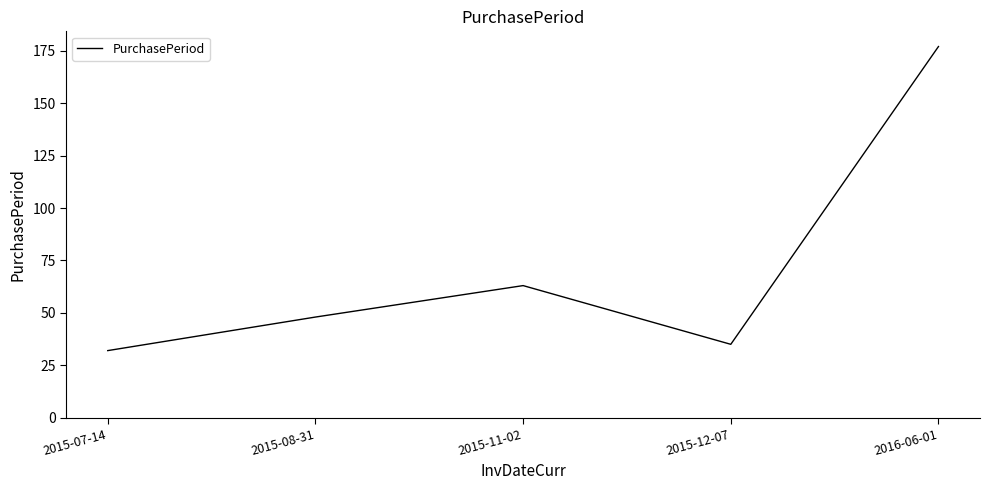

What is the difference between the maximum and minimum values?

145